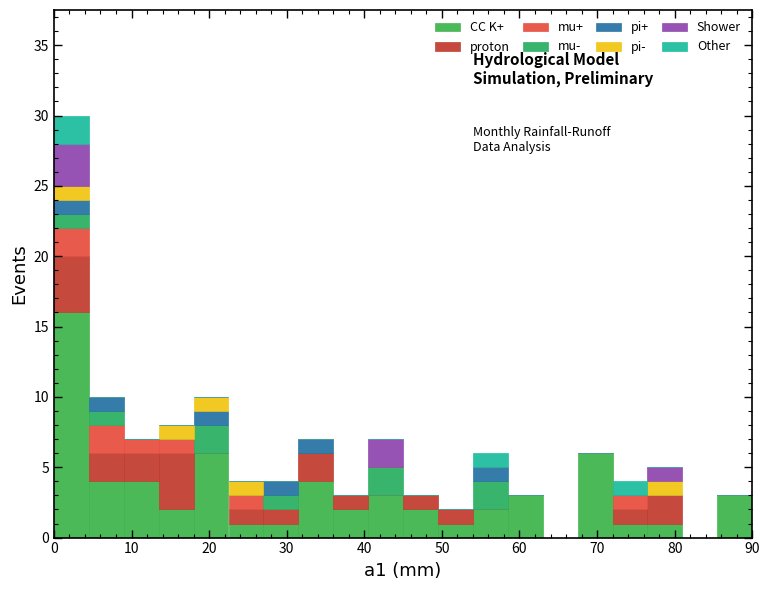

Which range on the x-axis has the tallest stacked bar (by total height)?

0.0 to 4.5